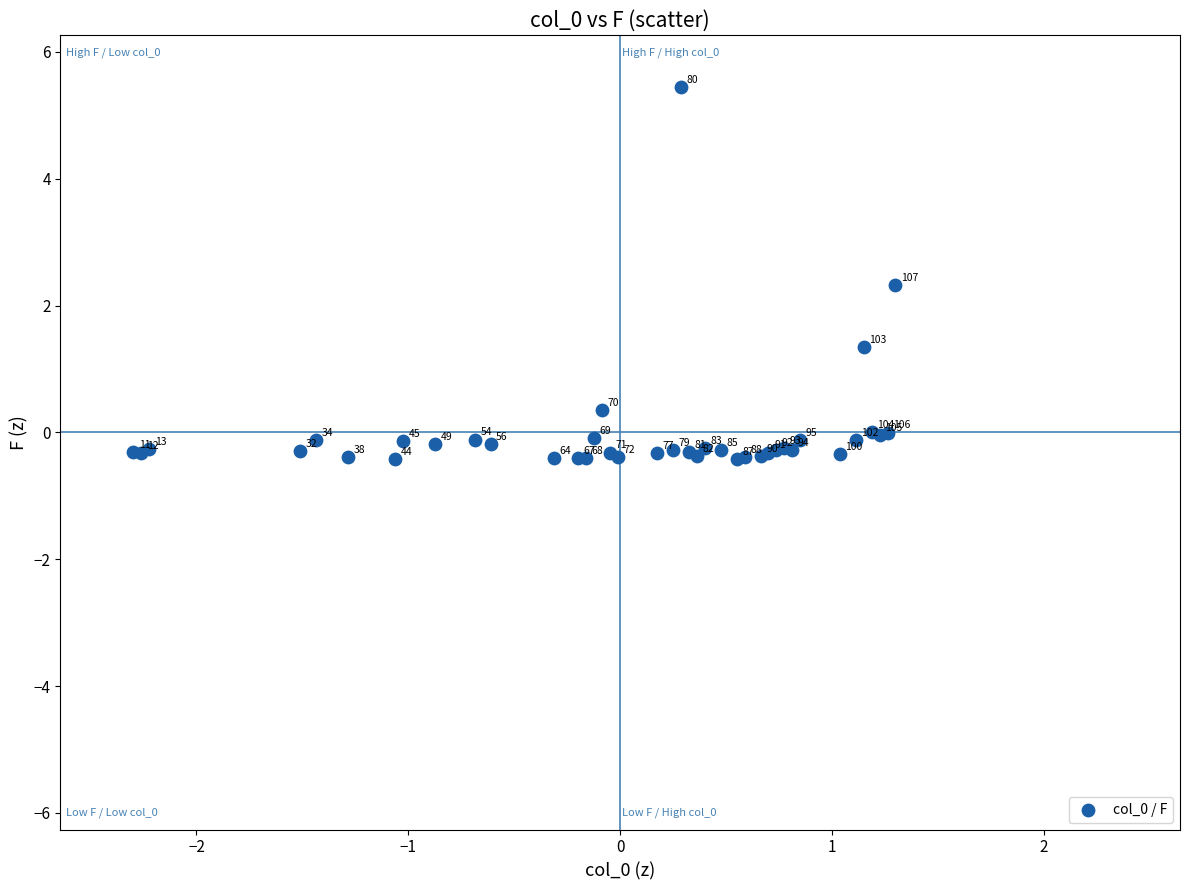

What Y value in the scatter plot is closest to 2?

2.3